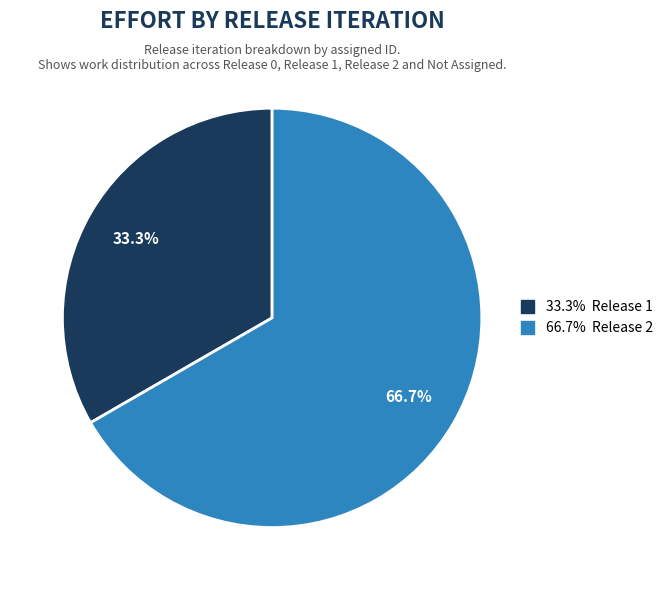

Is there a majority slice in this chart?

Yes